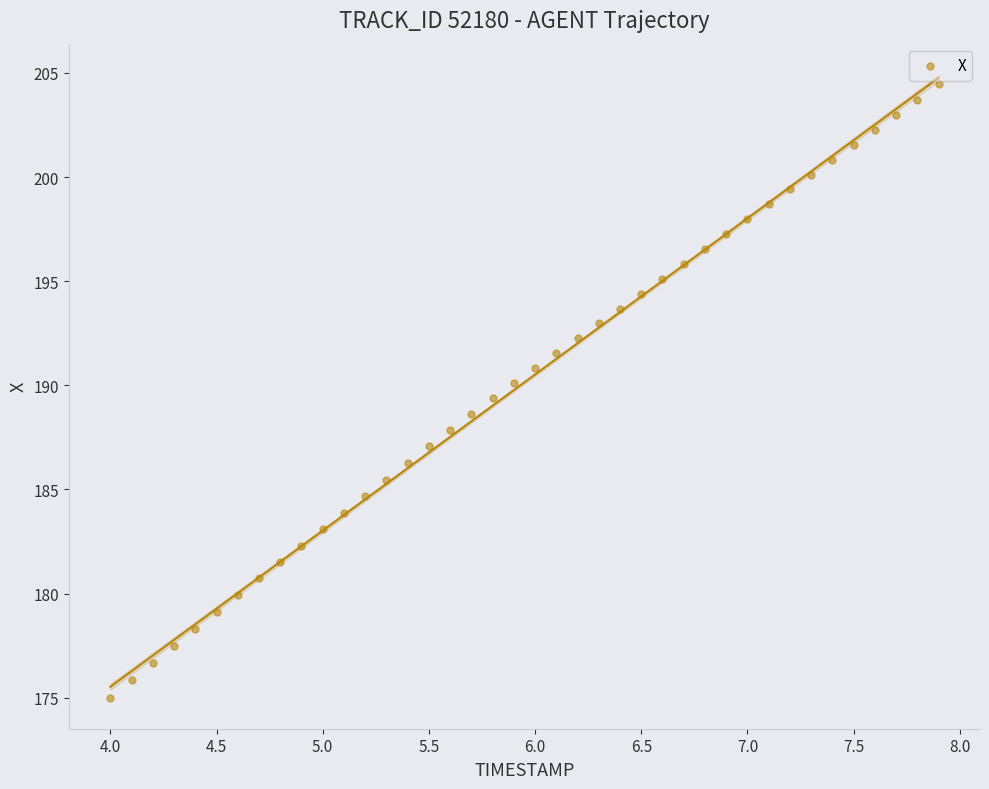

What is the range of X values (max minus min)?

3.9